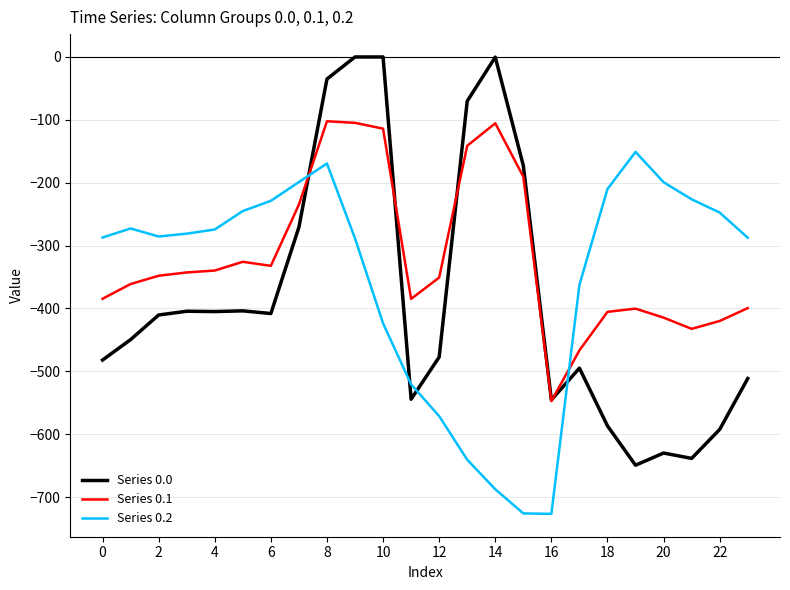

After their last crossing, which series has the higher values: Series 0.2 or Series 0.0?

Series 0.2